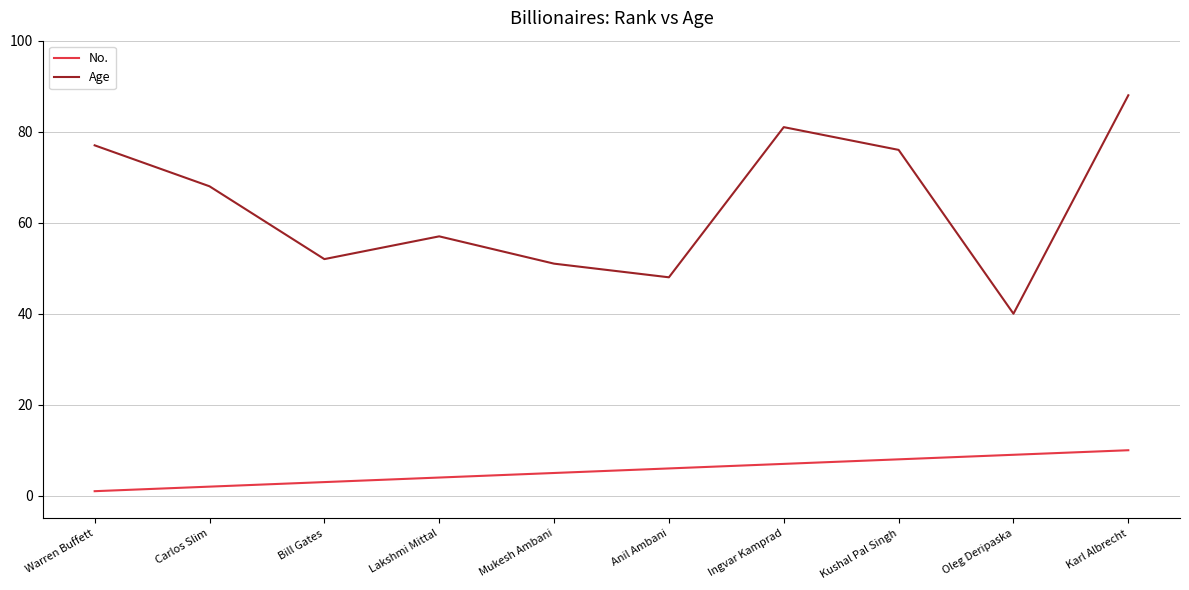

What is the difference between the Age values at Anil Ambani and Ingvar Kamprad?

33